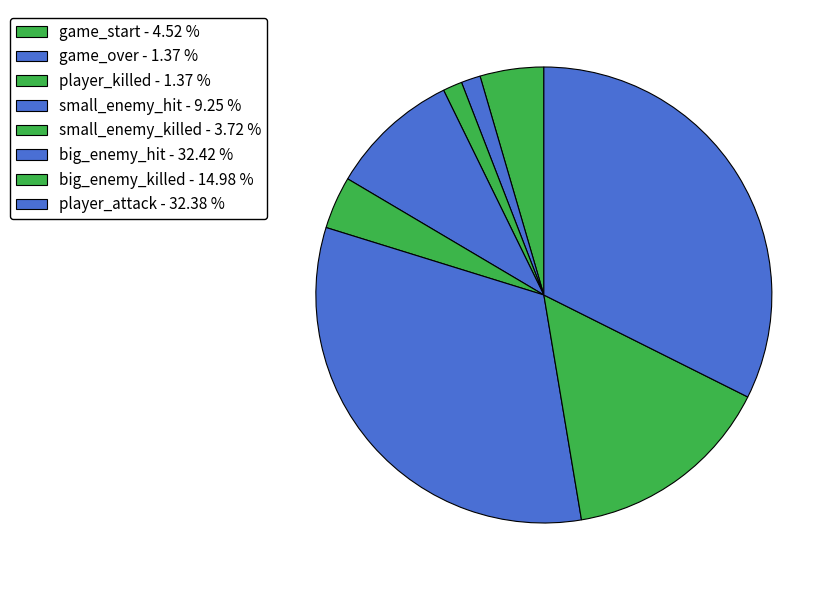

Count the number of slices in the pie.

8